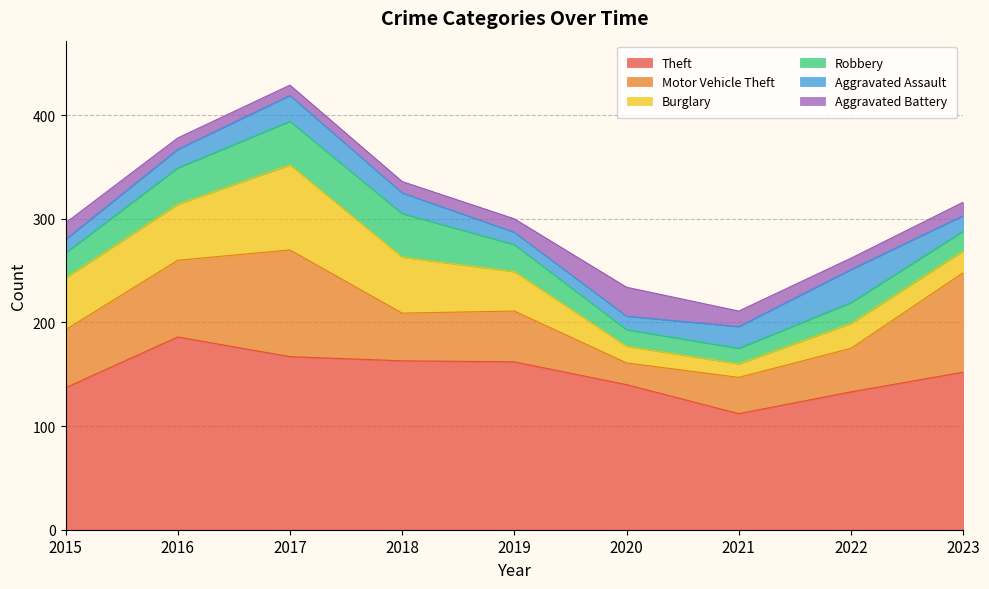

Reading left to right, extract all data points from this chart.

Theft: 137	186	167	163	162	140	112	133	152
Motor Vehicle Theft: 56	74	103	46	49	21	35	42	96
Burglary: 50	54	82	54	38	16	13	24	21
Robbery: 24	35	42	42	26	16	15	20	19
Aggravated Assault: 13	18	25	20	12	13	21	32	15
Aggravated Battery: 16	11	10	11	13	28	15	11	13